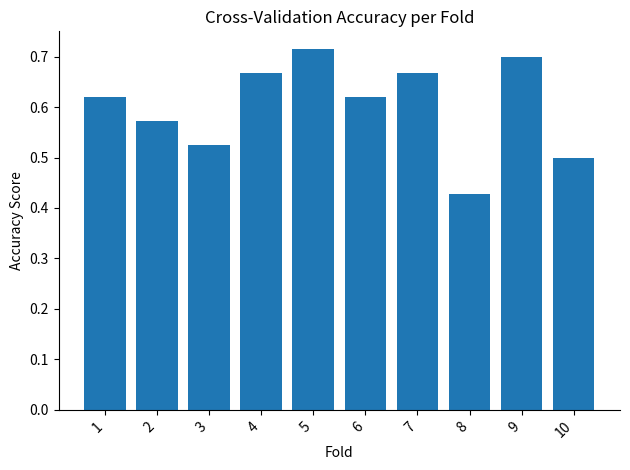

The value at 8 is 0.1. True or false?

False